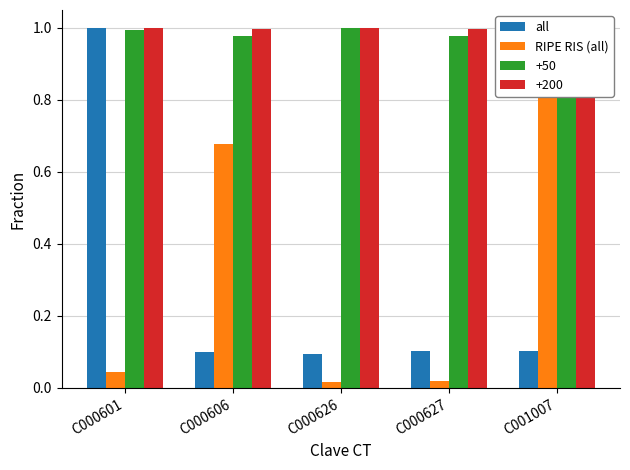

At C000601, list the series in order from largest to smallest.

all, RIPE RIS (all)